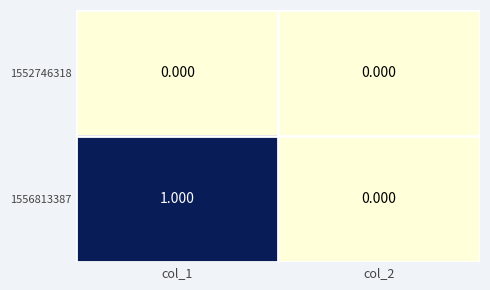

List the series in order of their peak value, lowest first.

1552746318, 1556813387